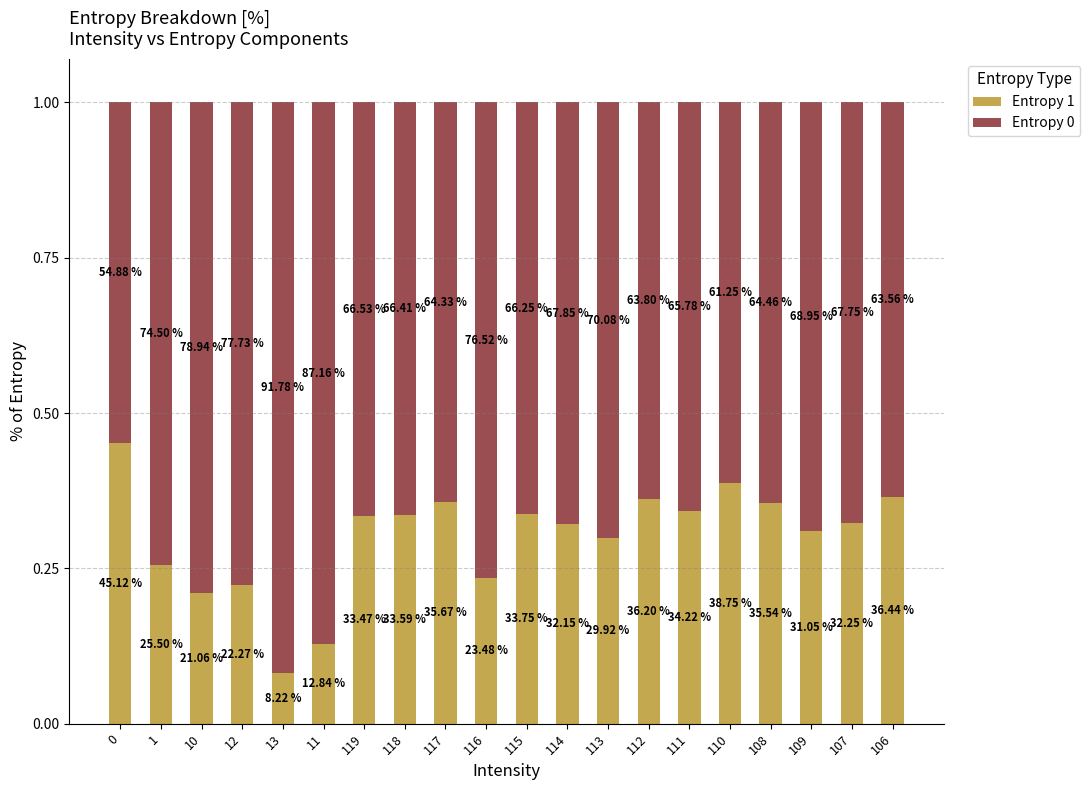

Is it true that Entropy 1 equals 0.6 at 109?

False